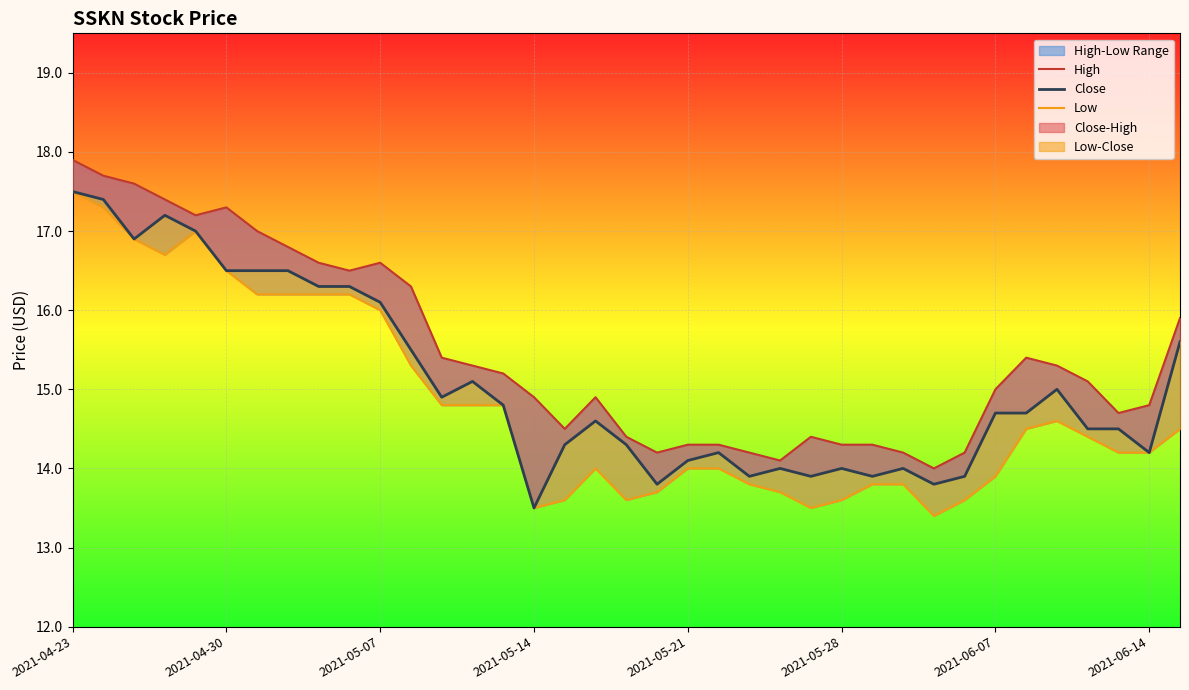

How many interior local valleys does the Close series have?

9